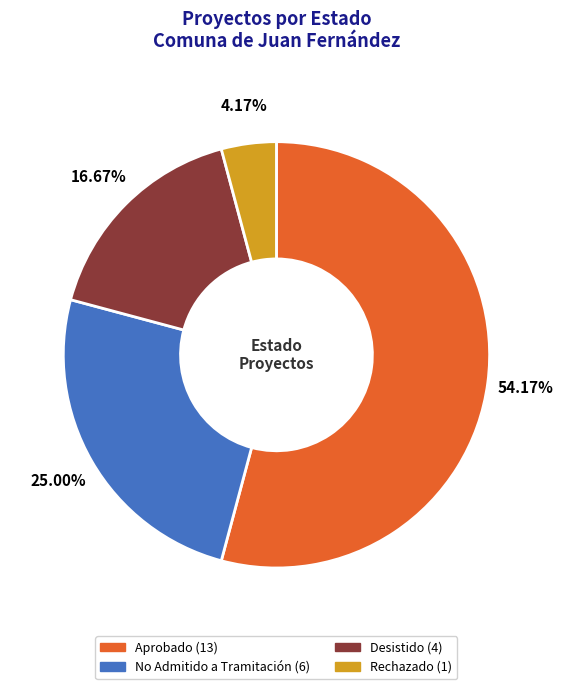

Rank the categories by value from highest to lowest.

Aprobado, No Admitido a Tramitación, Desistido, Rechazado